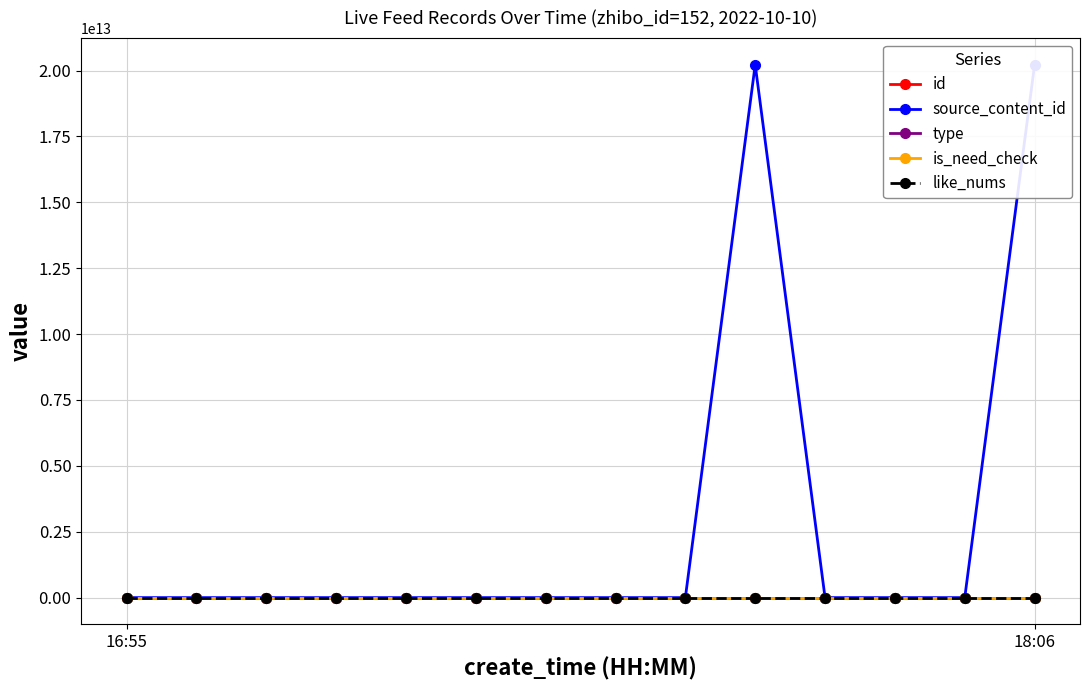

At which label is type closest to 0?

16:55